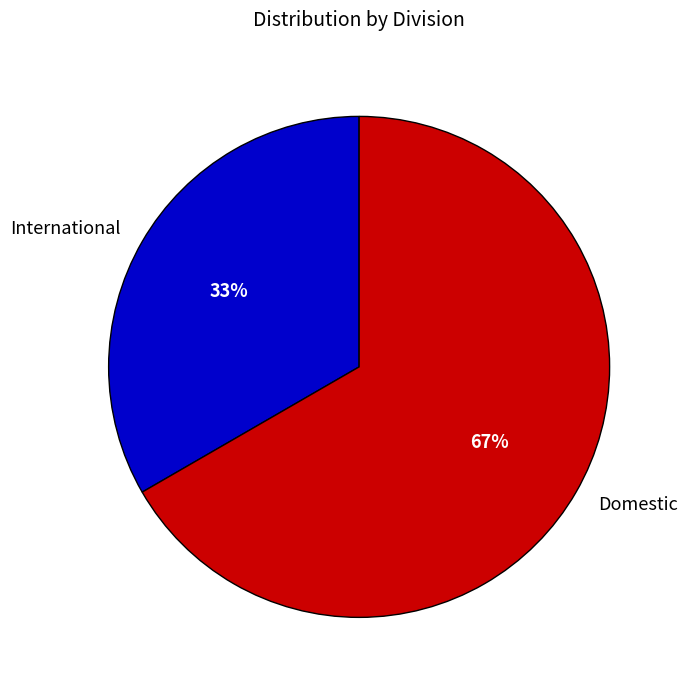

Which has a higher value, International or Domestic?

Domestic